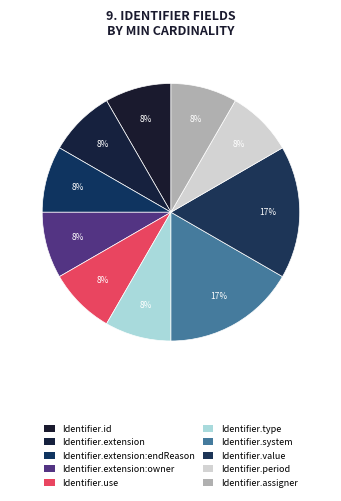

Is there a majority slice in this chart?

No